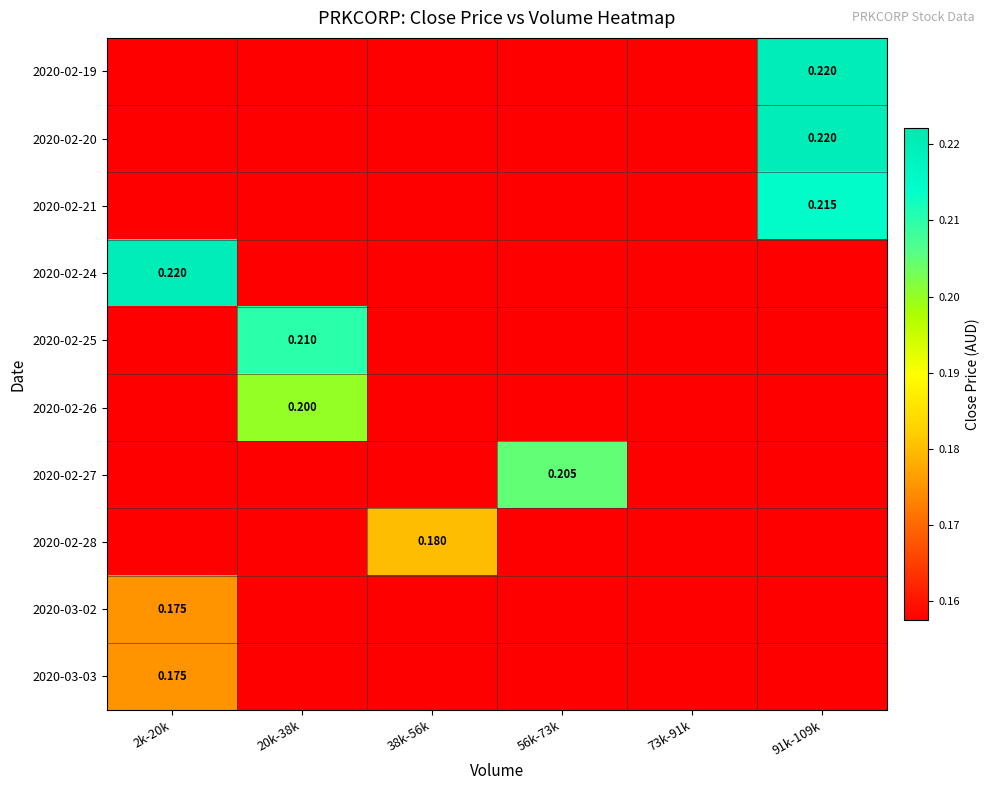

At 91k-109k, list the series in order from smallest to largest.

2020-02-24, 2020-02-25, 2020-02-26, 2020-02-27, 2020-02-28, 2020-03-02, 2020-03-03, 2020-02-21, 2020-02-19, 2020-02-20